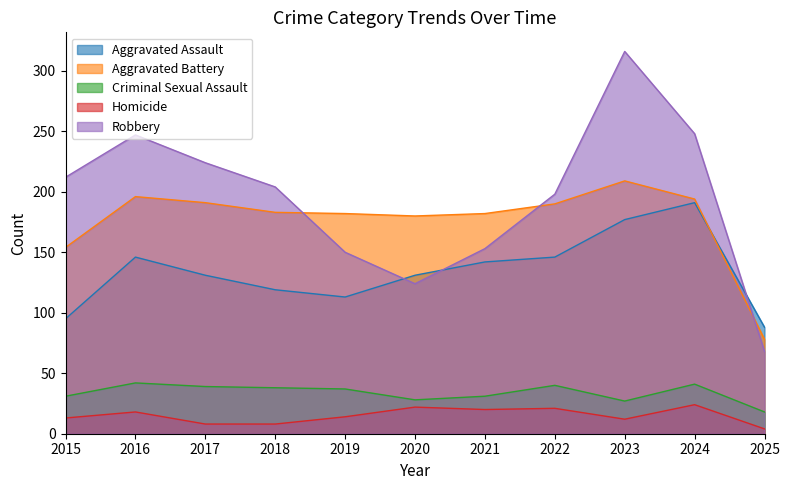

True or false: Aggravated Battery and Criminal Sexual Assault cross at least once.

False